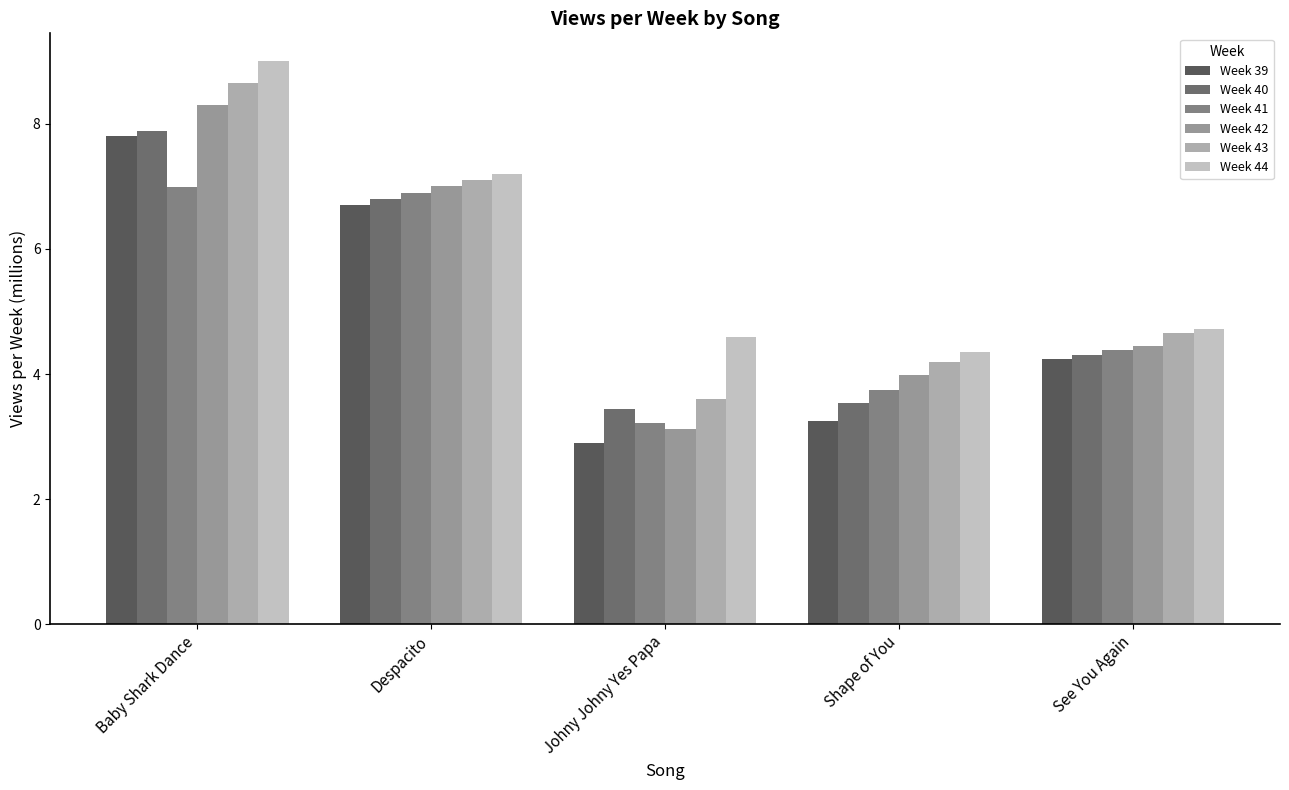

Which series changed the most between Baby Shark Dance and See You Again?

Week 44